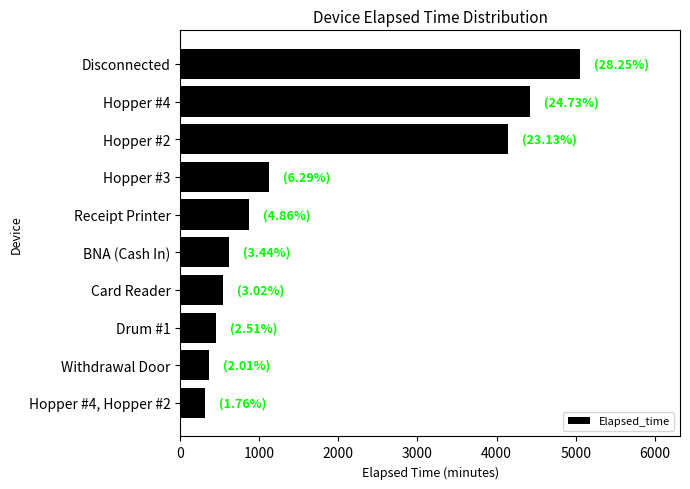

At which category does the chart reach its peak across all series?

Disconnected